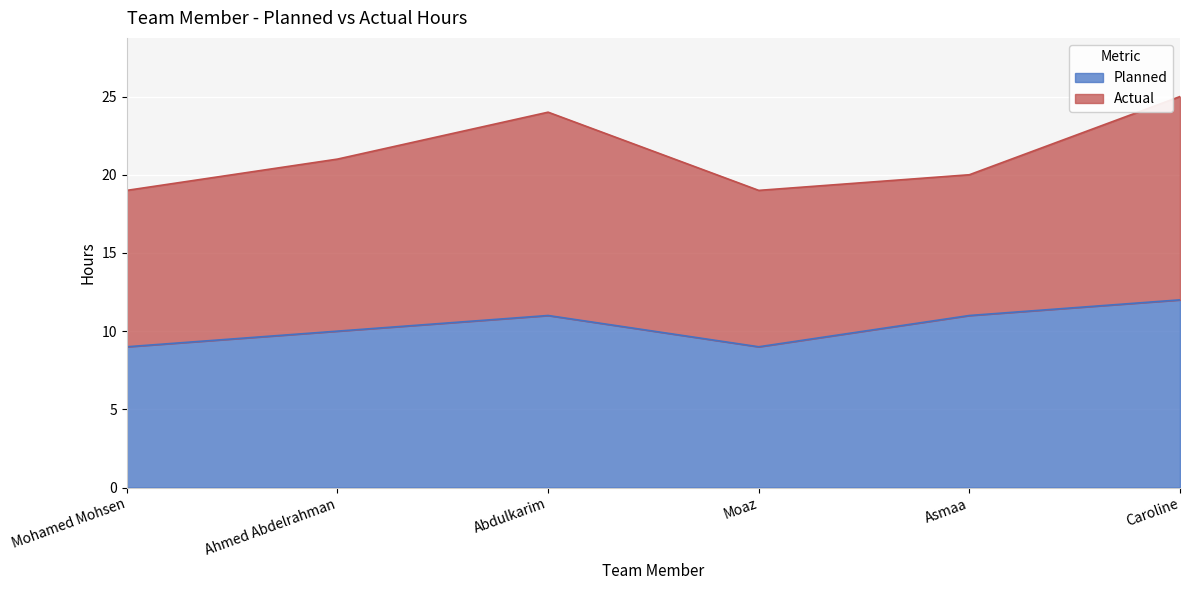

What is the total value across all series at Abdulkarim?

24